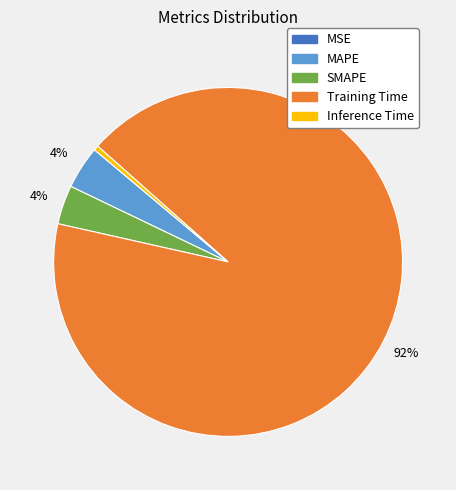

Is there a majority slice in this chart?

Yes